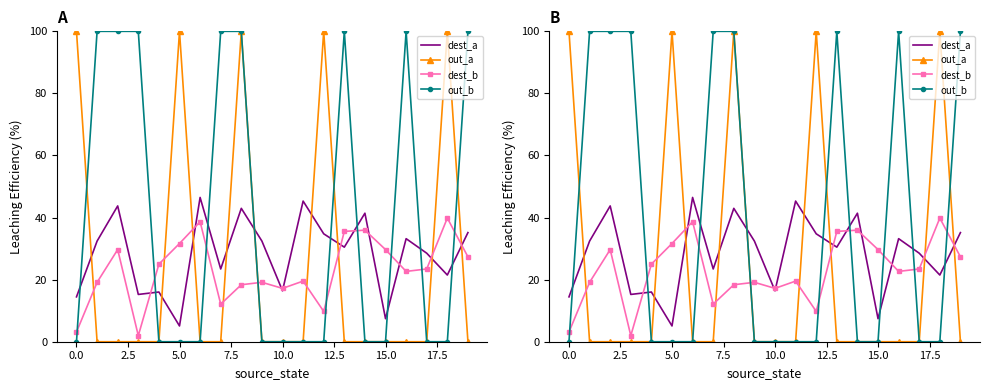

At 0.0, list the series in order from largest to smallest.

out_a, dest_a, dest_b, out_b